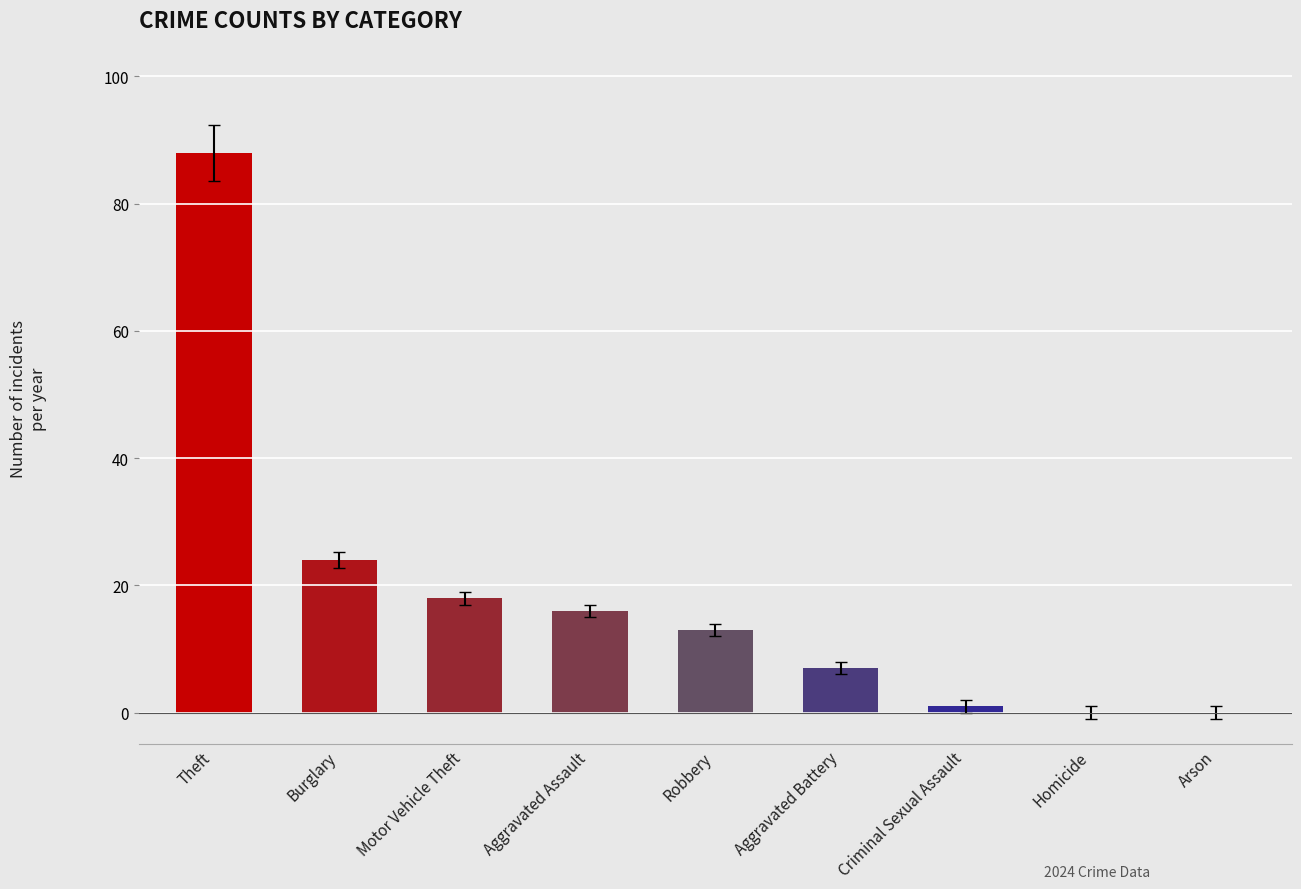

The chart shows a value of 16 at Aggravated Assault. True or false?

True